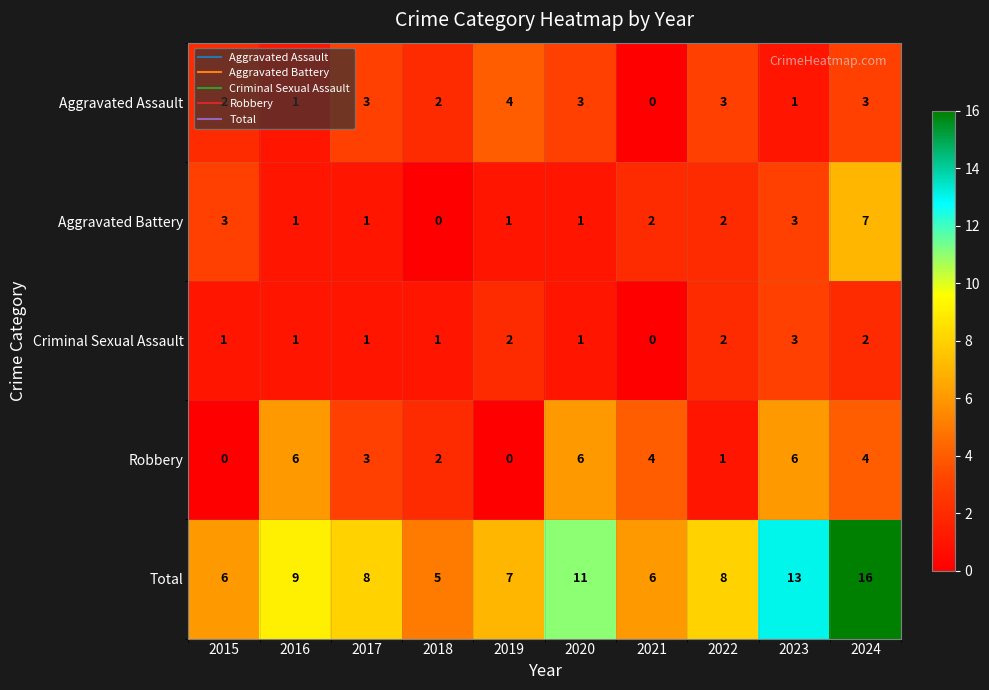

True or false: Robbery has a value of 4 at 2021.

True